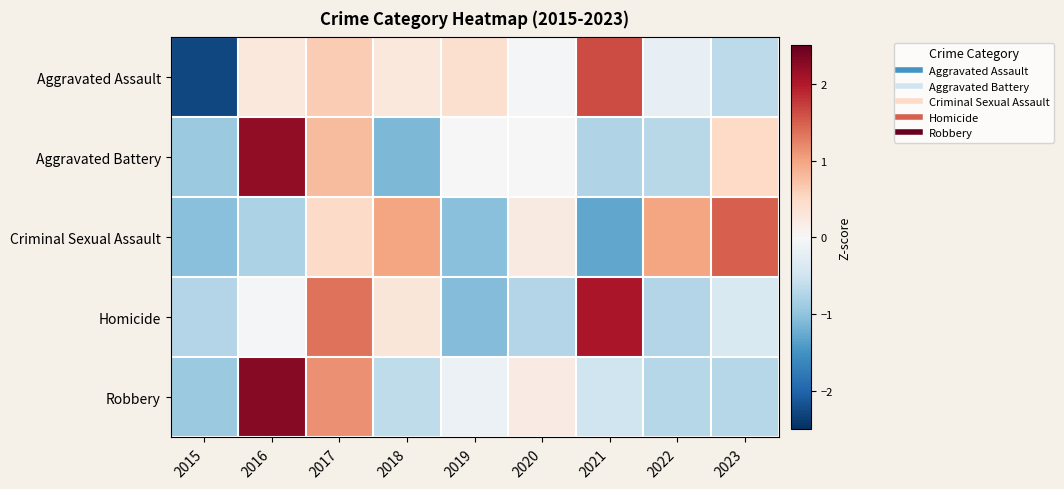

At which category is the sum across all series the highest?

2017